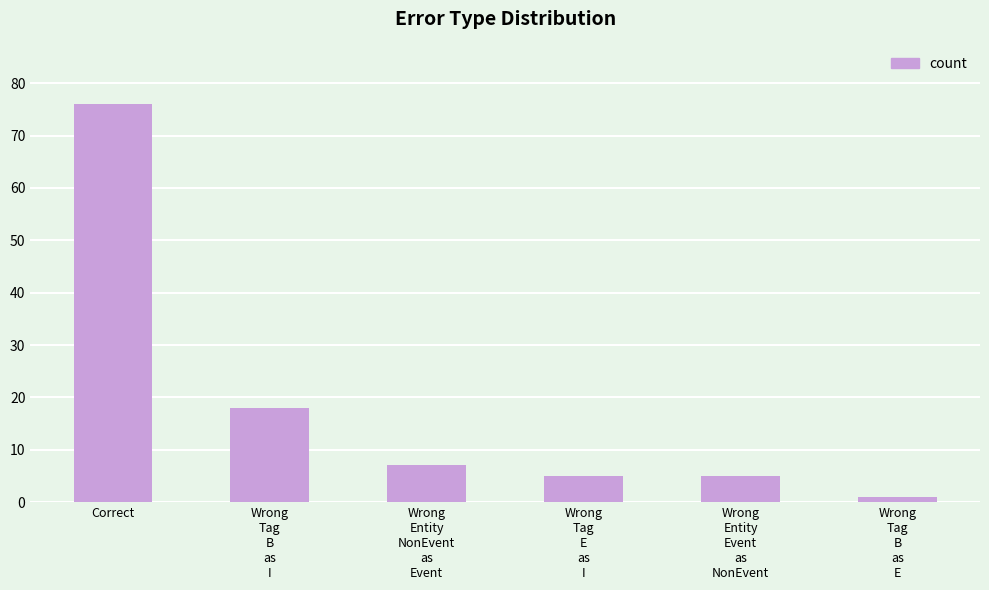

Approximately how many times larger is the value at Wrong
Entity
Event
as
NonEvent compared to Wrong
Entity
NonEvent
as
Event?

0.7